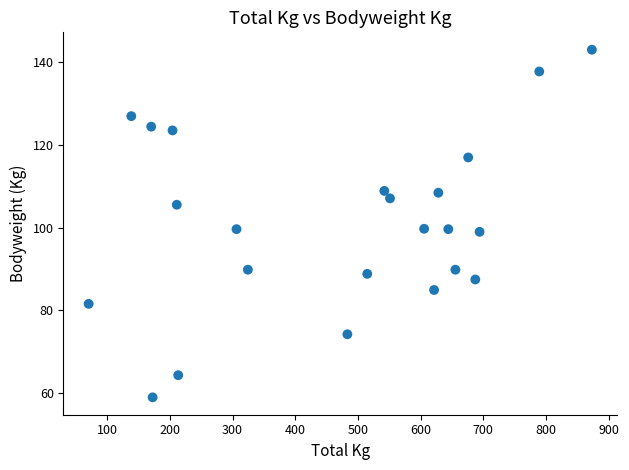

What is the range of Y values (max minus min)?

84.0